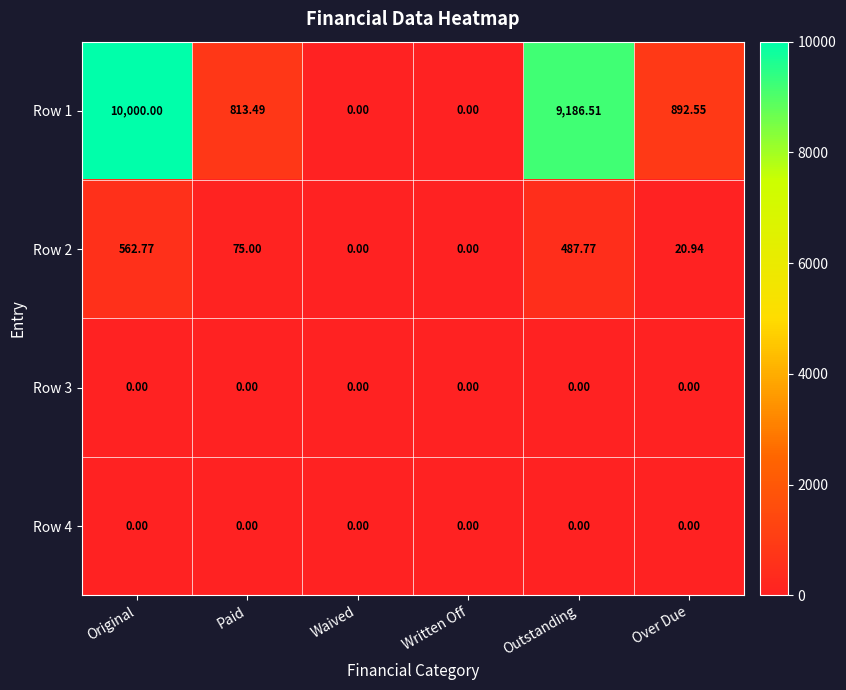

Which series has the largest total across all categories?

Row 1